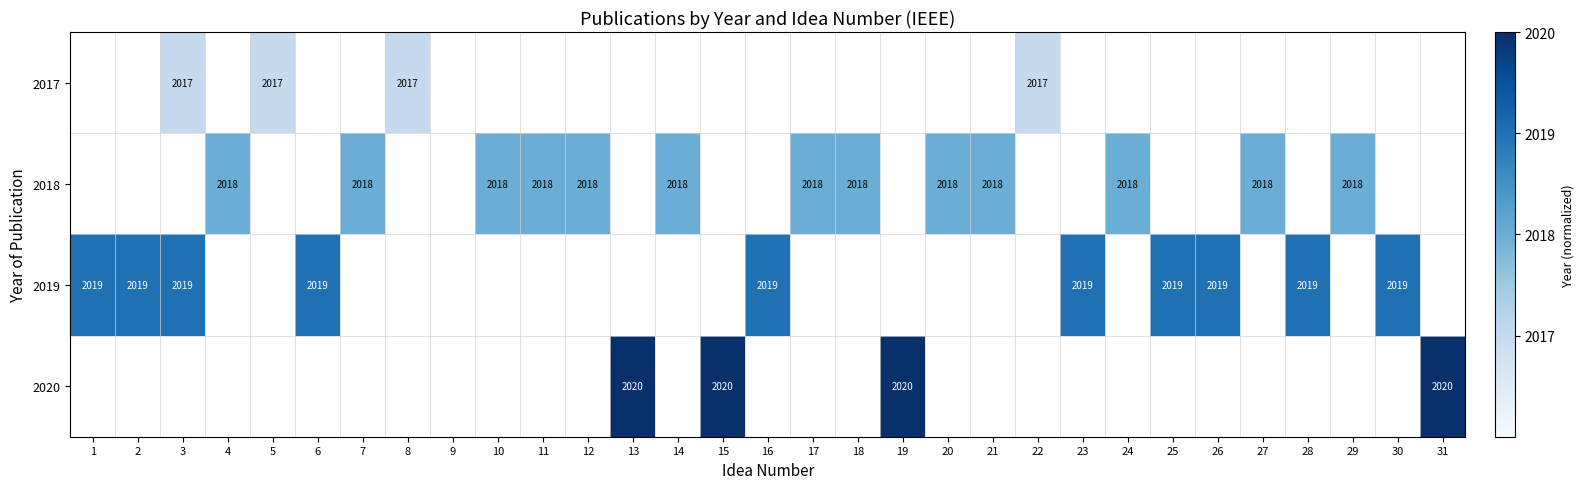

Rank the series by their average value, from lowest to highest.

2017, 2018, 2019, 2020